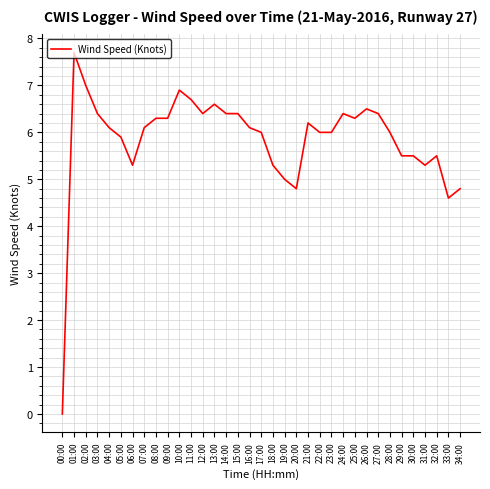

What is the difference between the maximum and minimum values?

7.7